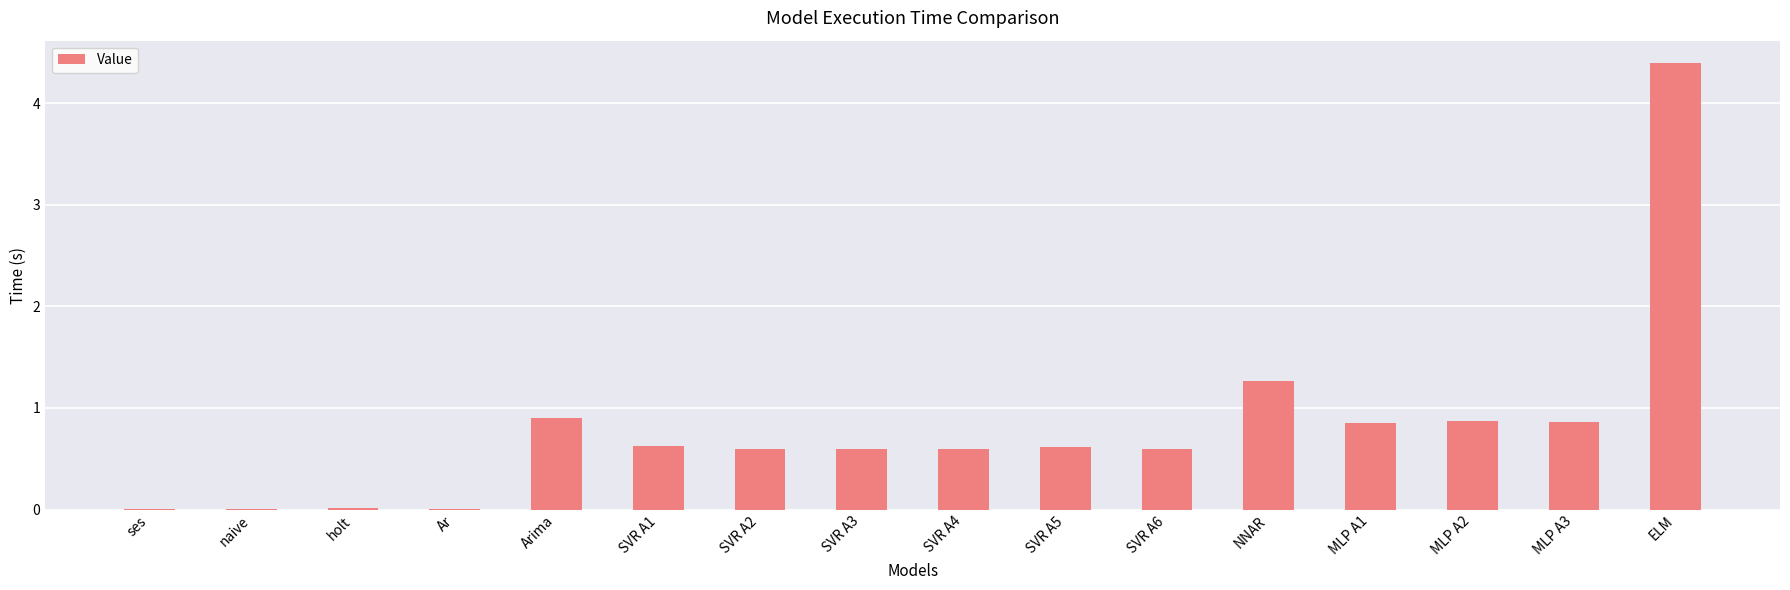

The value at NNAR is 0.3. True or false?

False